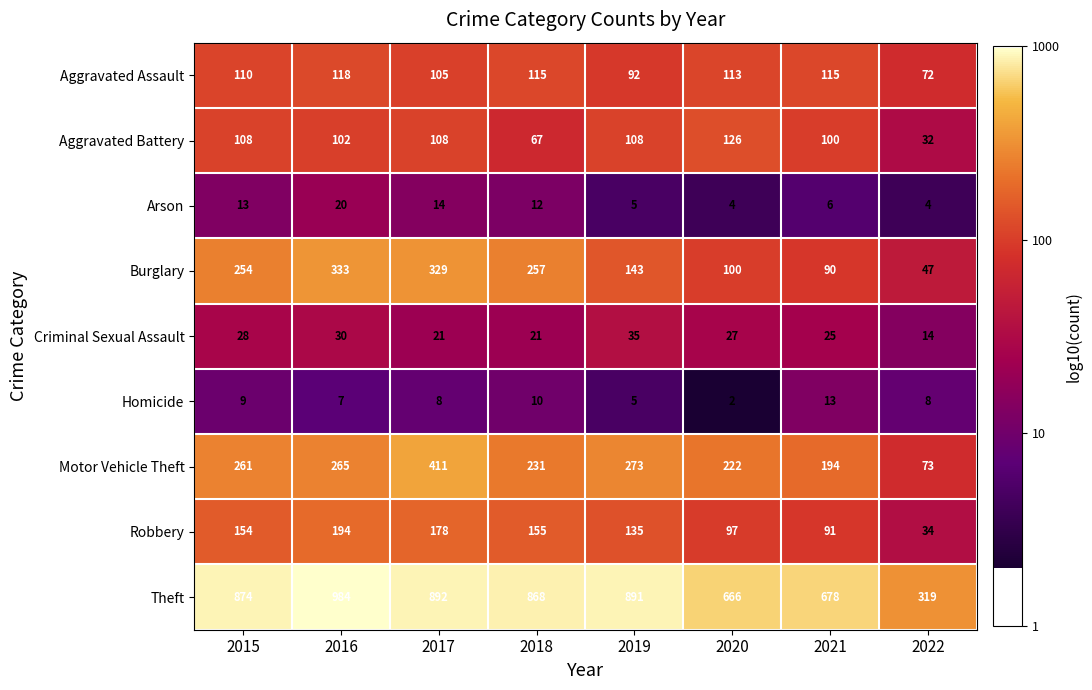

What is the spread (max minus min) of values at 2016?

977